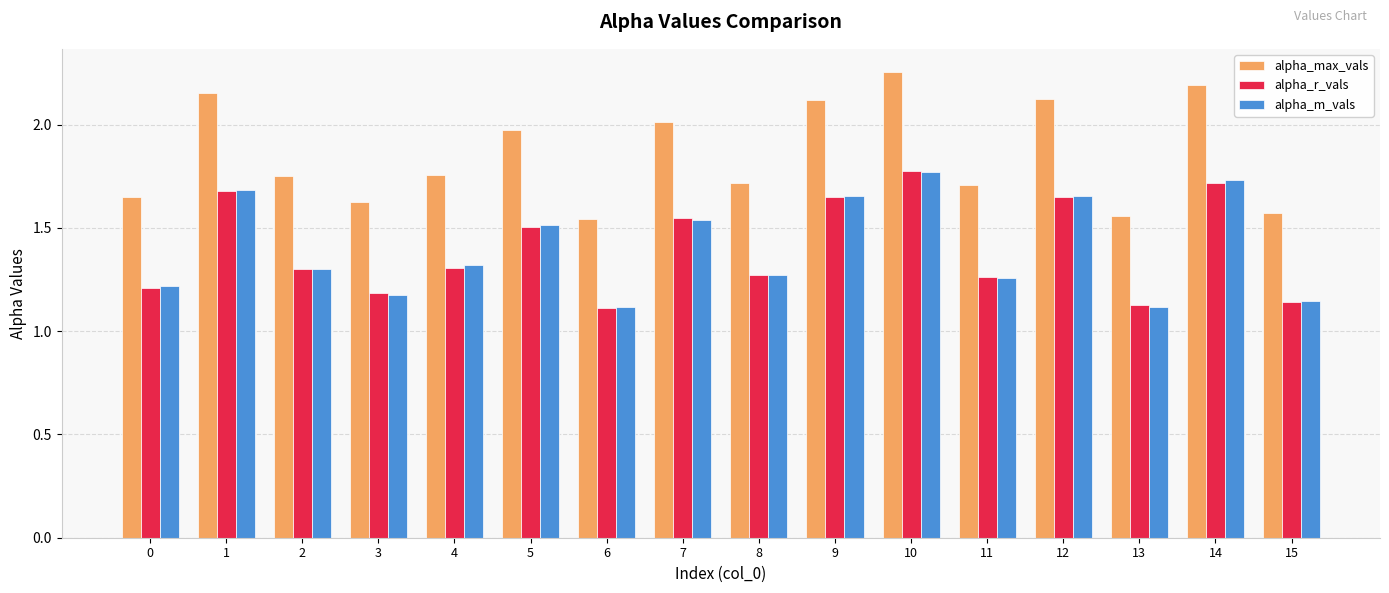

Which series has the largest total across all categories?

alpha_max_vals